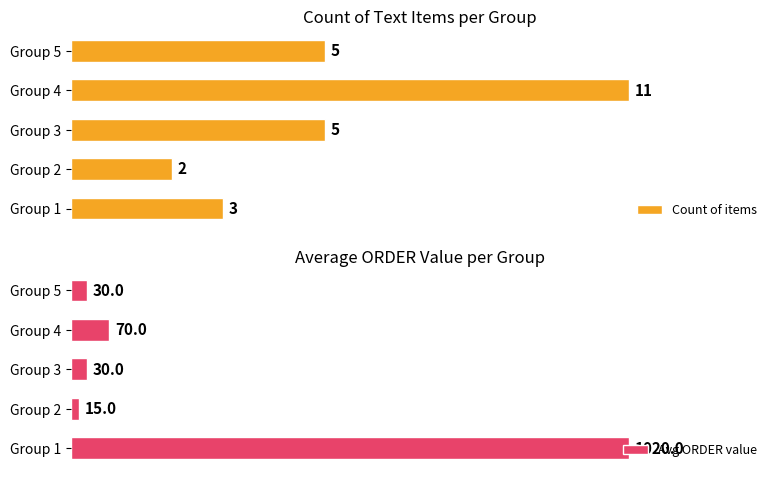

At which label does Count of items reach its minimum?

Group 2